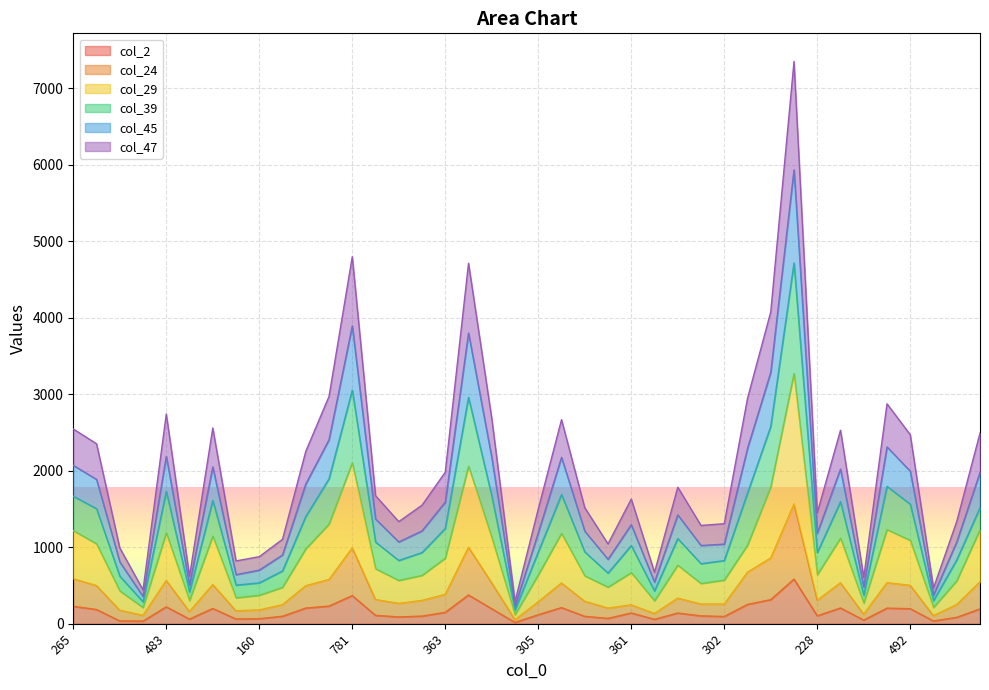

Which series changed the most between 227 and 302?

col_39